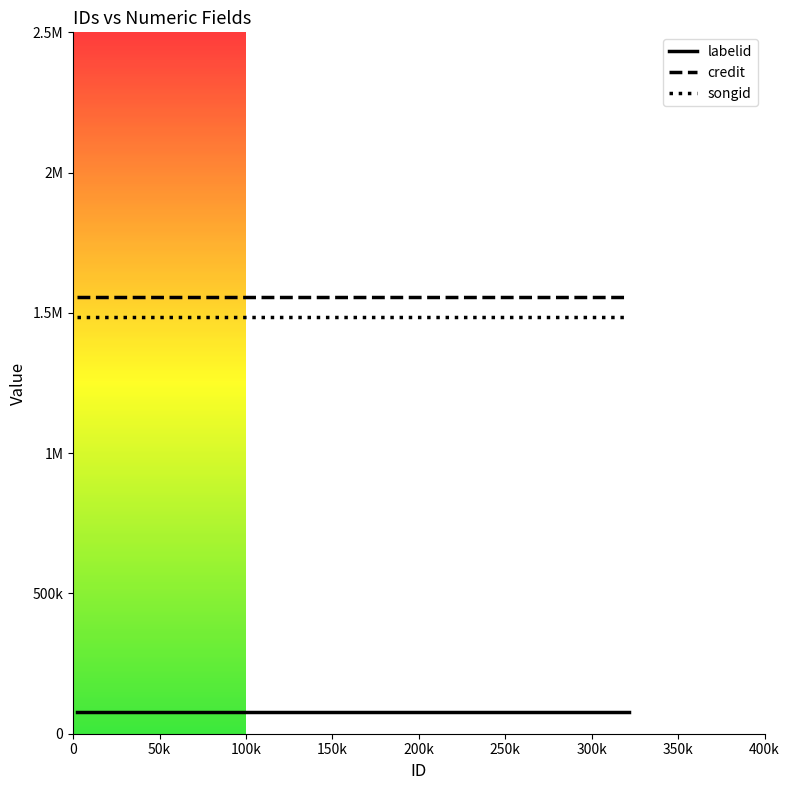

Reading left to right, transcribe all the data shown in this chart.

labelid: 78641	78641	78641
credit: 1555449	1555449	1555449
songid: 1485310	1485310	1485310